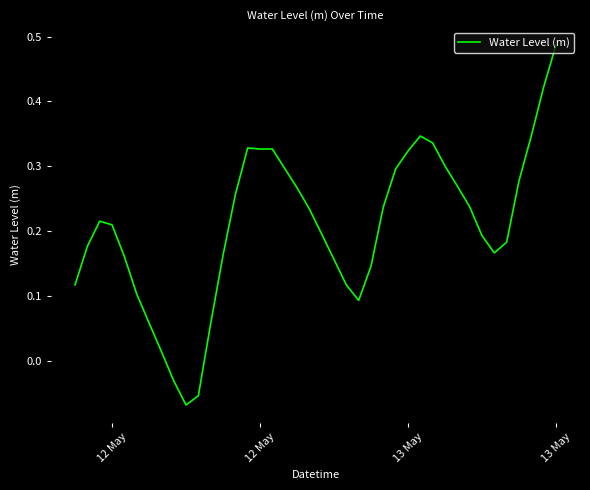

What is the value of the 35th point from the left?

0.2